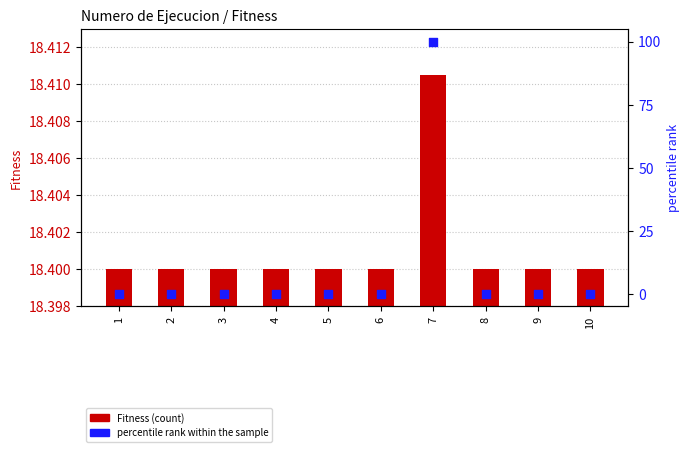

Which series has the widest spread of Y values?

percentile rank within the sample